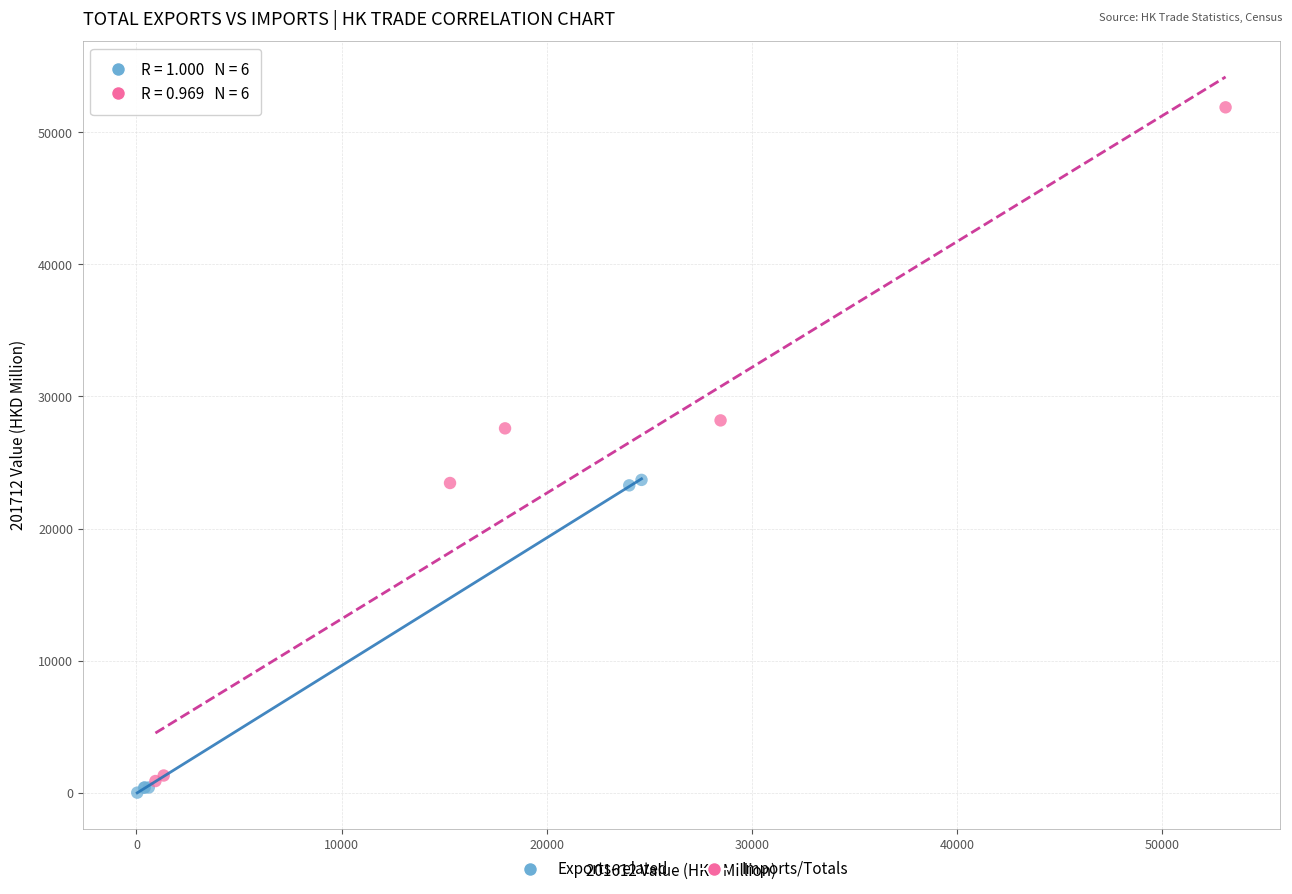

Which series reaches the maximum Y coordinate?

Imports/Totals